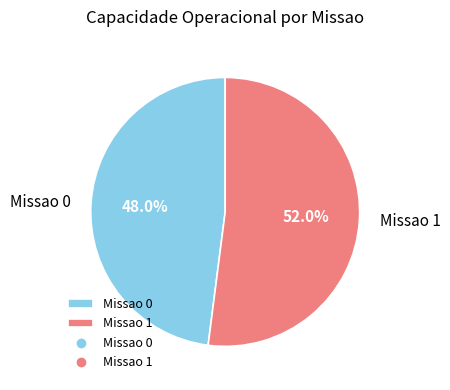

Rank the categories by value from highest to lowest.

Missao 1, Missao 0